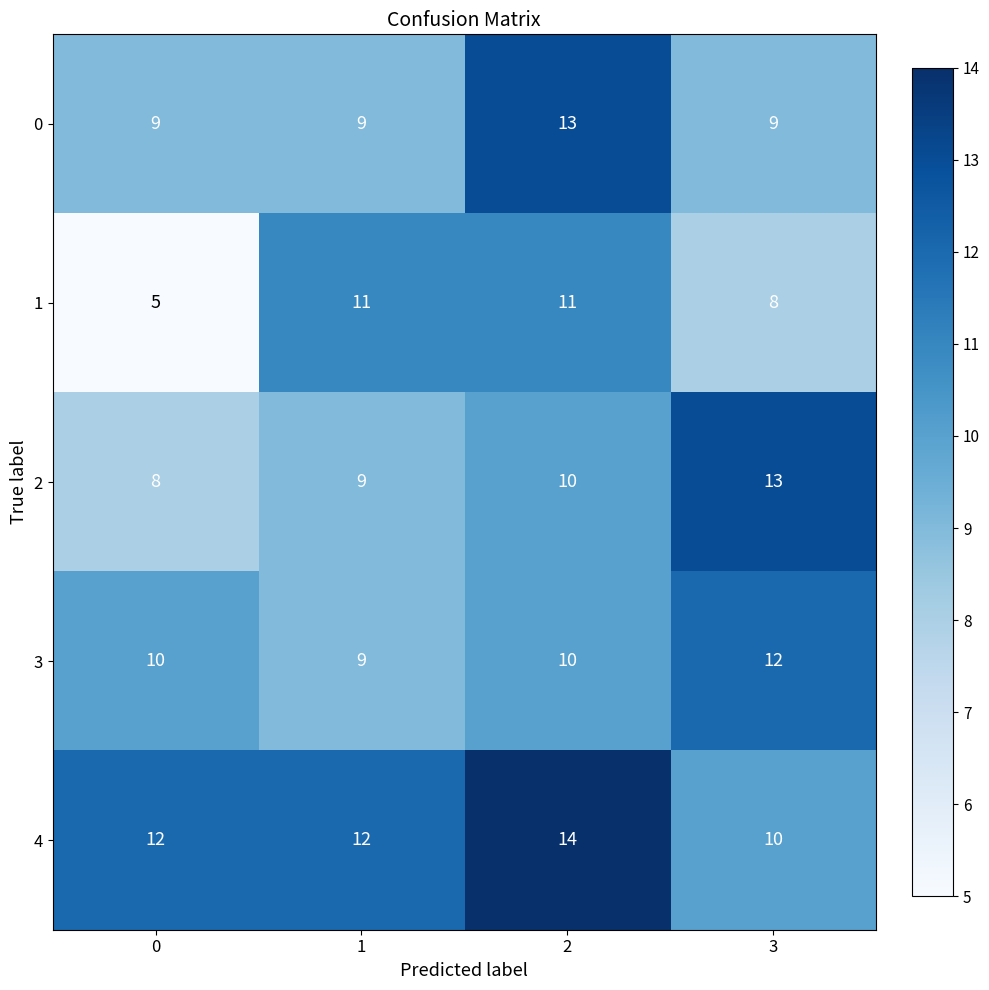

Count the number of data series in this chart.

5